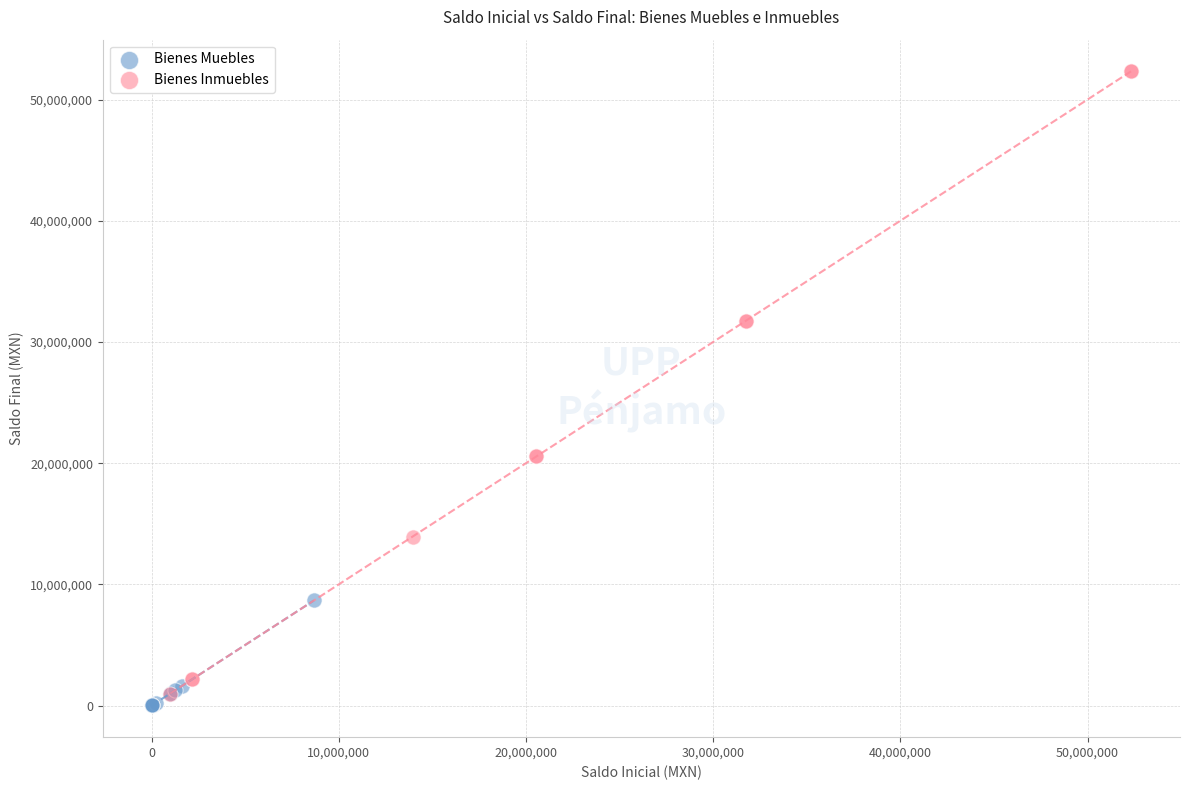

What are all the series names shown in the legend?

Bienes Muebles, Bienes Inmuebles